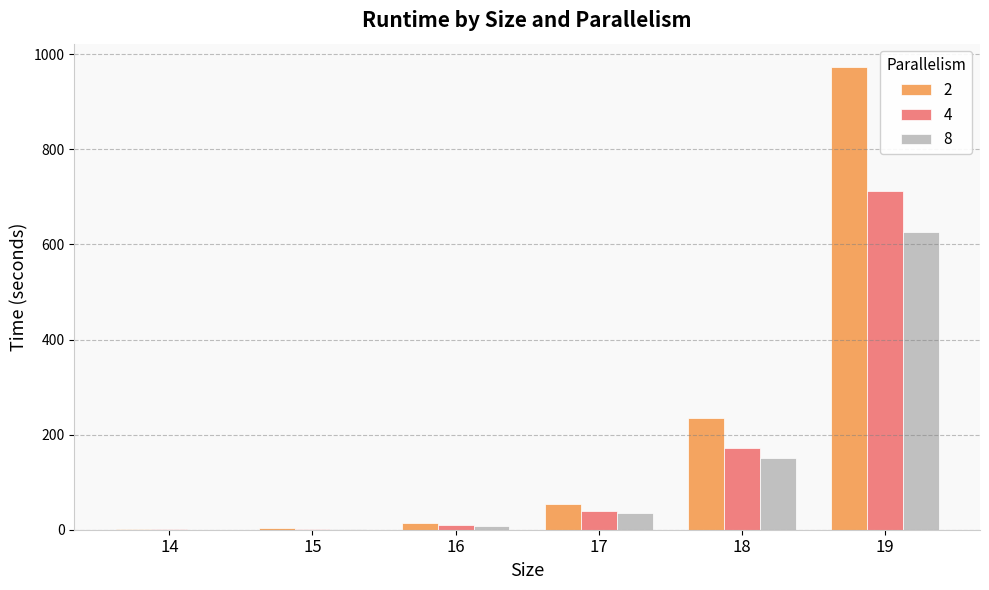

At which category is the sum across all series the highest?

19